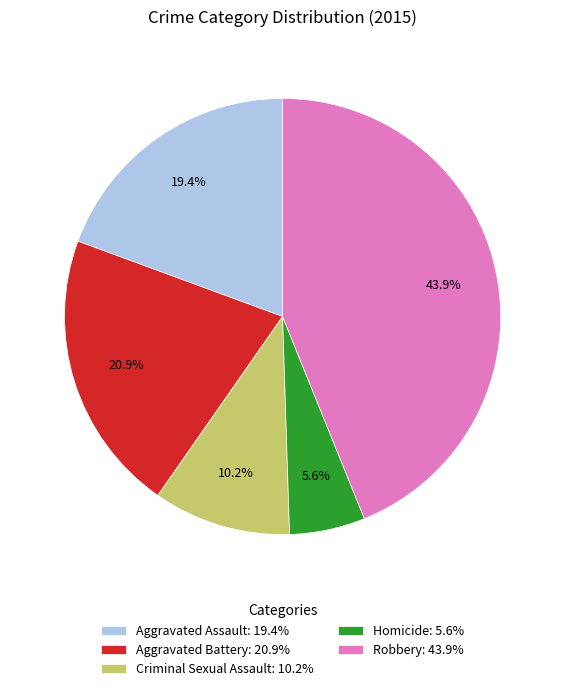

True or false: Homicide accounts for 12% of the total.

False